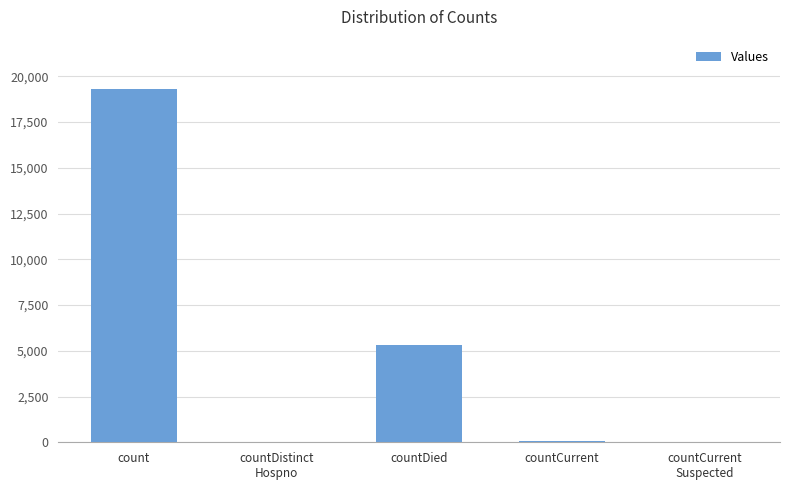

The chart shows a value of 19306 at count. True or false?

True